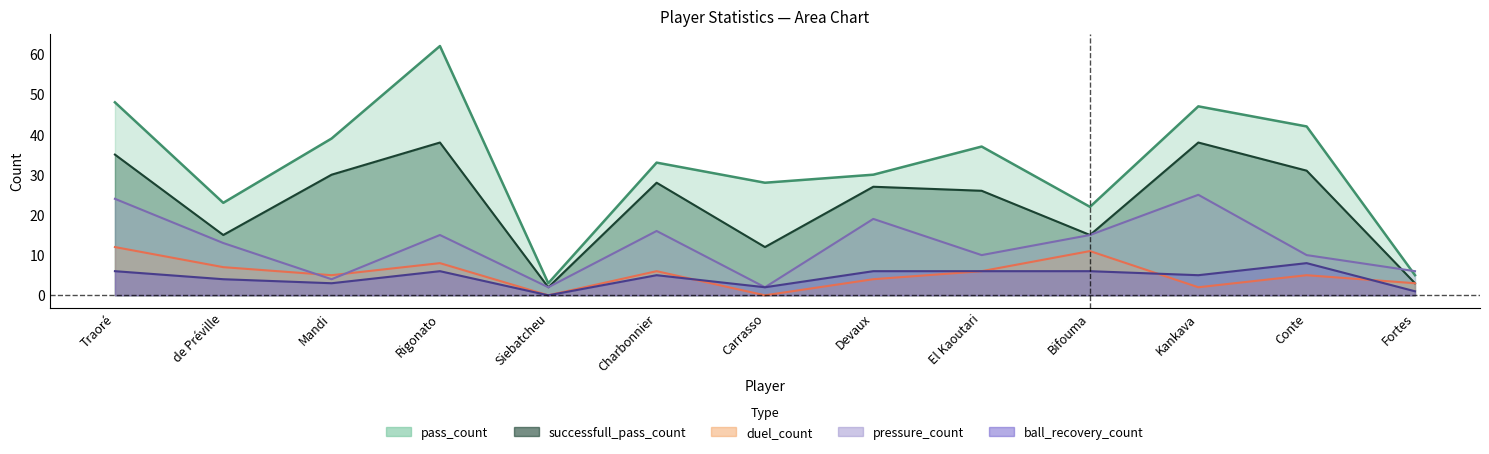

Which series ends up on top after the final intersection of duel_count and ball_recovery_count?

duel_count